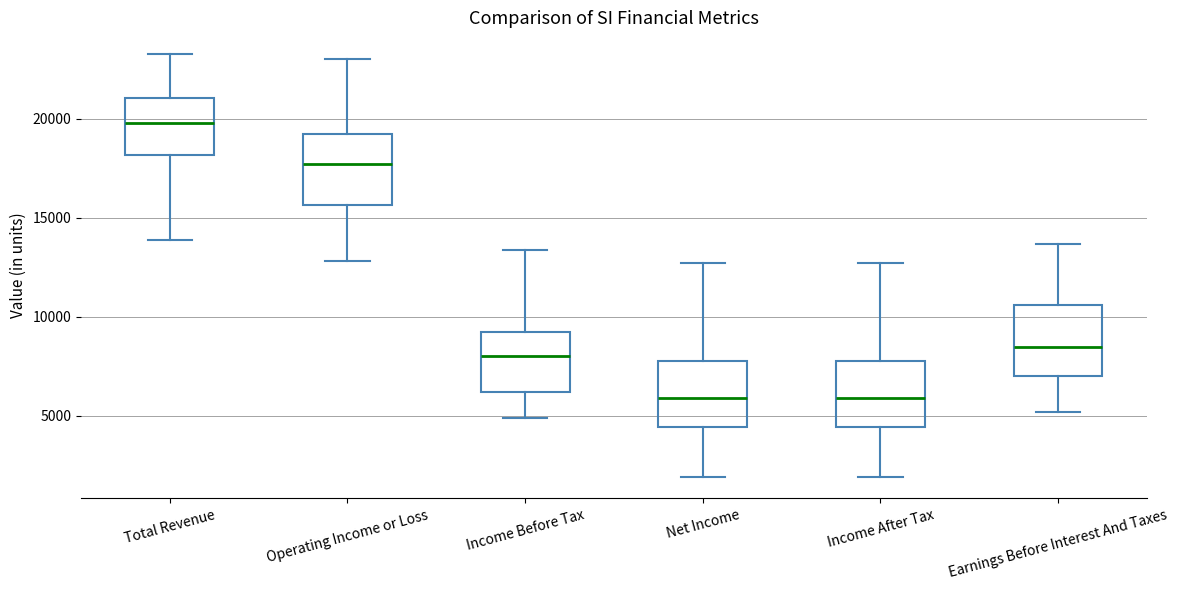

Reading left to right, read every box against the y-axis: the position of its median line, the range the box covers, and the ends of its whiskers. The values are not printed on the chart, so give them approximately, as read against the axis.

Total Revenue: median 20000, box 18000 to 21000, whiskers 14000 to 23500
Operating Income or Loss: median 17500, box 15500 to 19500, whiskers 13000 to 23000
Income Before Tax: median 8000, box 6000 to 9000, whiskers 5000 to 13500
Net Income: median 6000, box 4500 to 8000, whiskers 2000 to 12500
Income After Tax: median 6000, box 4500 to 8000, whiskers 2000 to 12500
Earnings Before Interest And Taxes: median 8500, box 7000 to 10500, whiskers 5000 to 13500